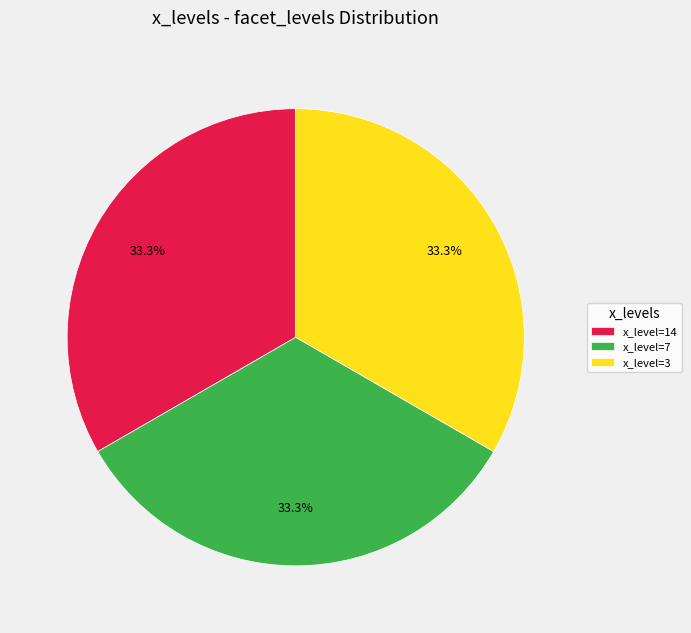

Approximately how many times larger is the value at x_level=7 compared to x_level=14?

1.0